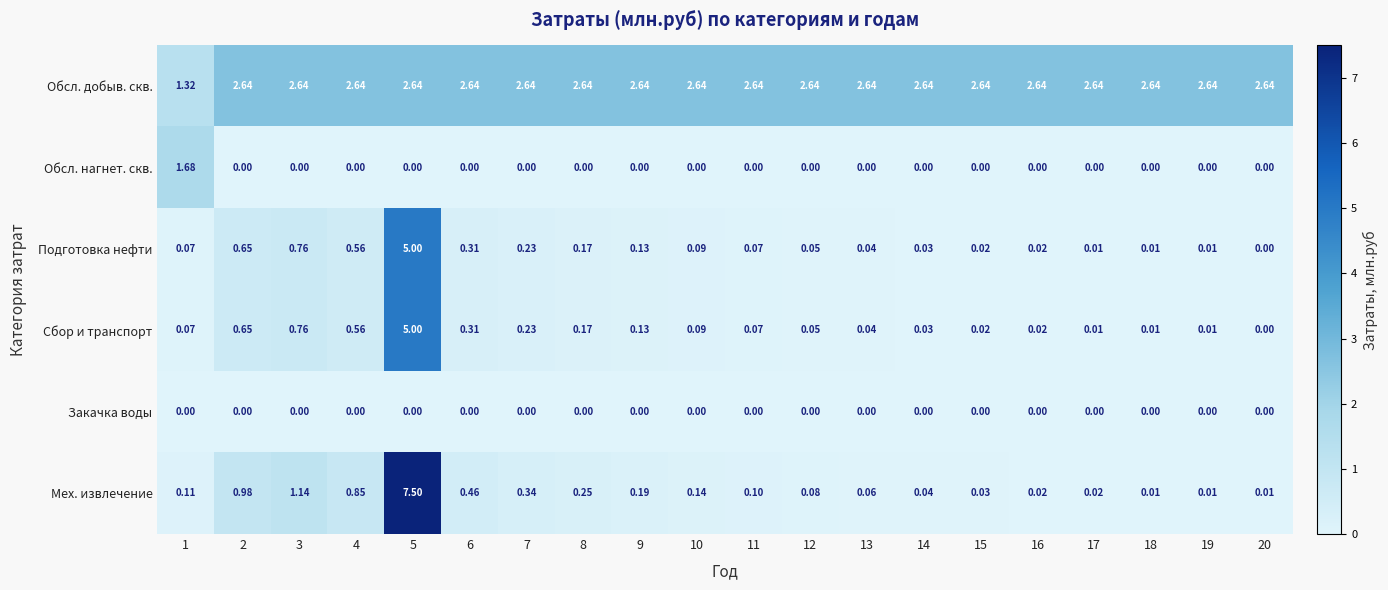

Is the value of Обсл. нагнет. скв. at 12 greater than the value of Мех. извлечение at 3?

No